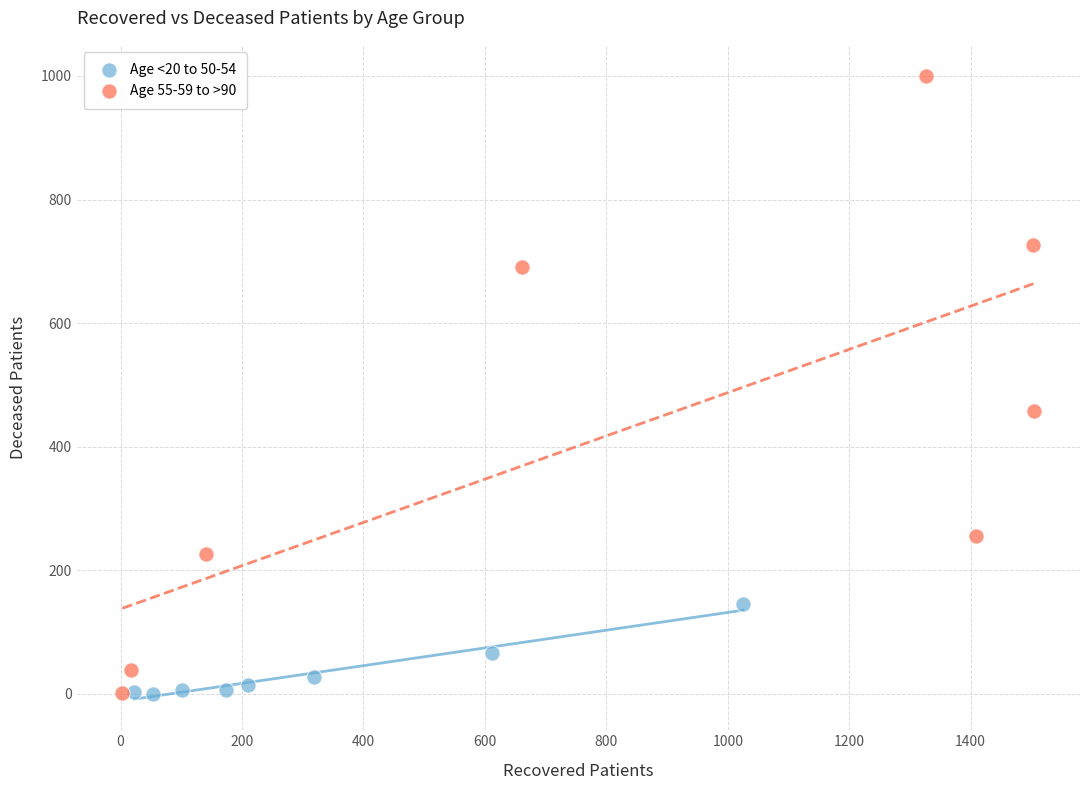

What are all the series names shown in the legend?

Age <20 to 50-54, Age 55-59 to >90